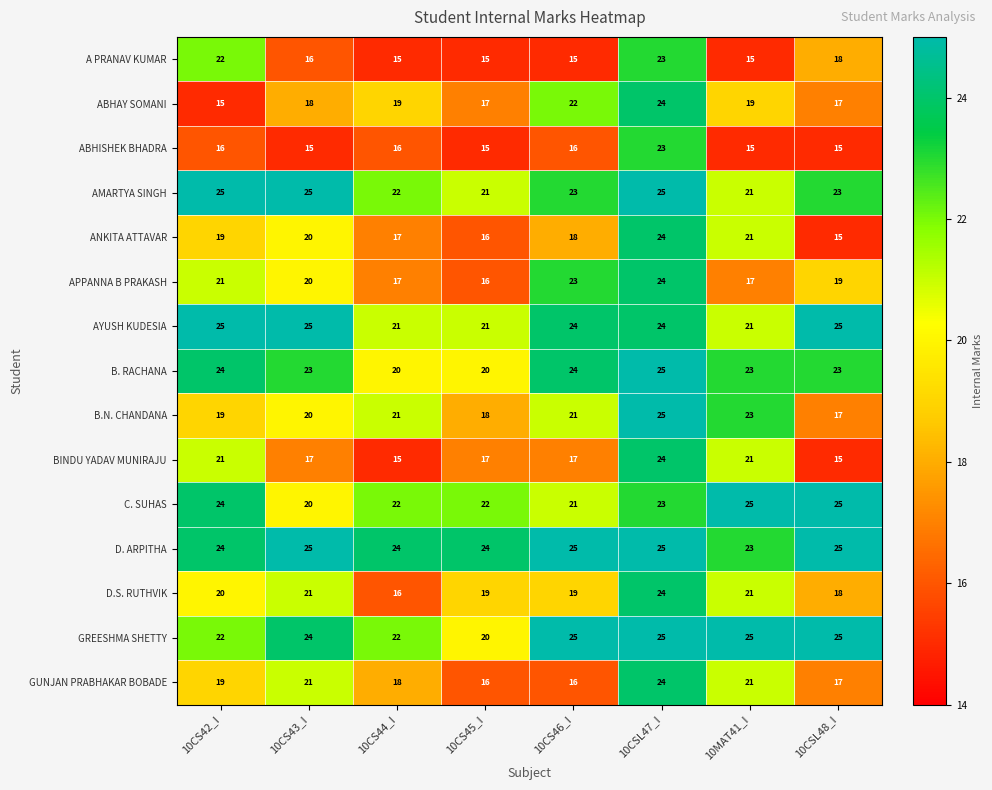

What is the approximate value of BINDU YADAV MUNIRAJU at 10MAT41_I?

21